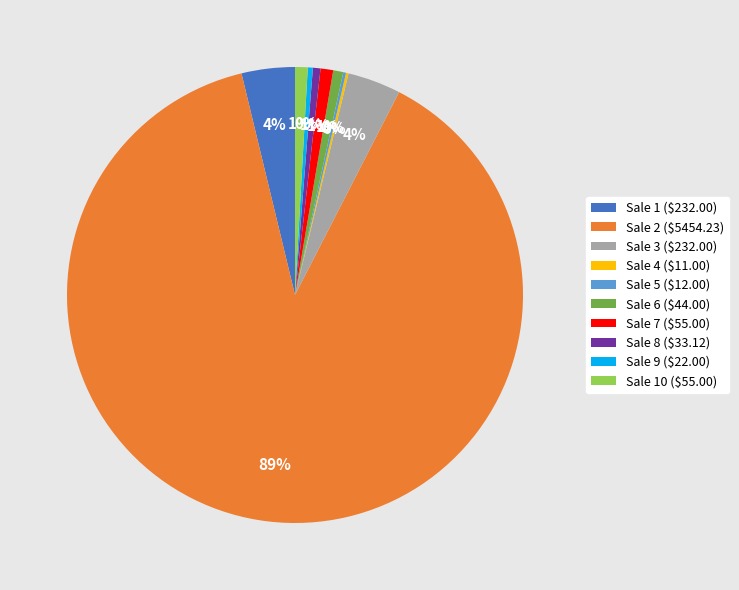

Is it true that Sale 7 ($55.00) is 1% of the pie?

True